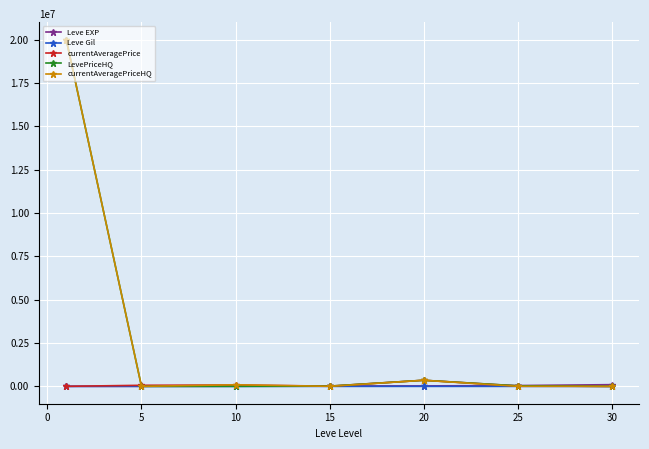

What is the highest value of the currentAveragePriceHQ series?

20000000